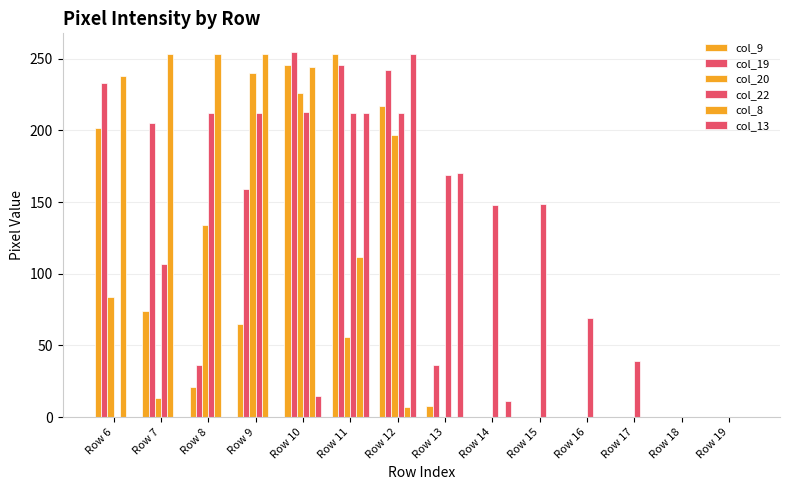

How many data points in col_13 are above 0?

5